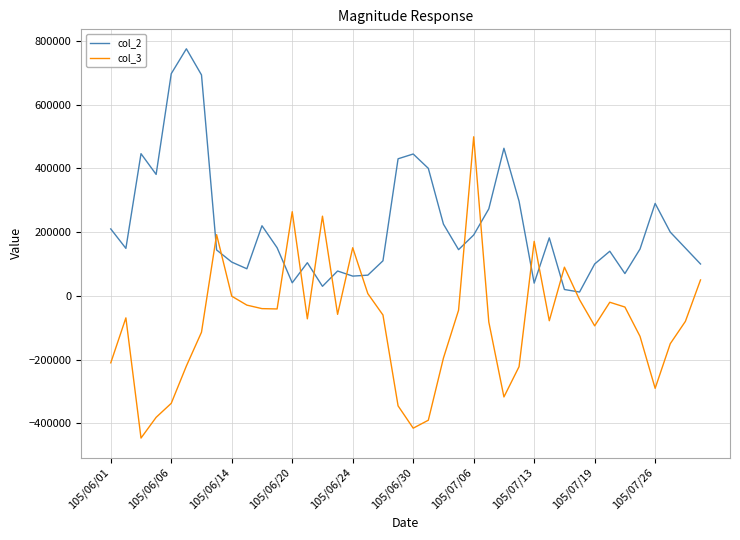

Which series has the largest range (max minus min)?

col_3